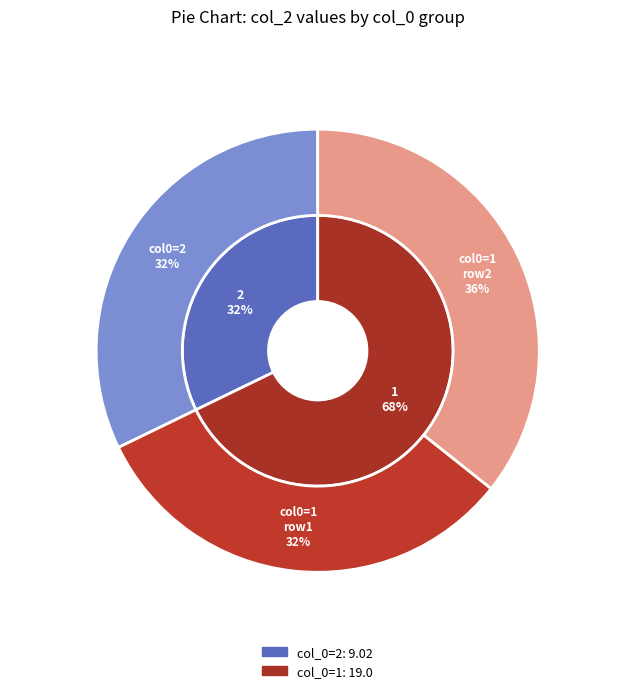

Is the sum of 1 and 2 greater than half?

Yes